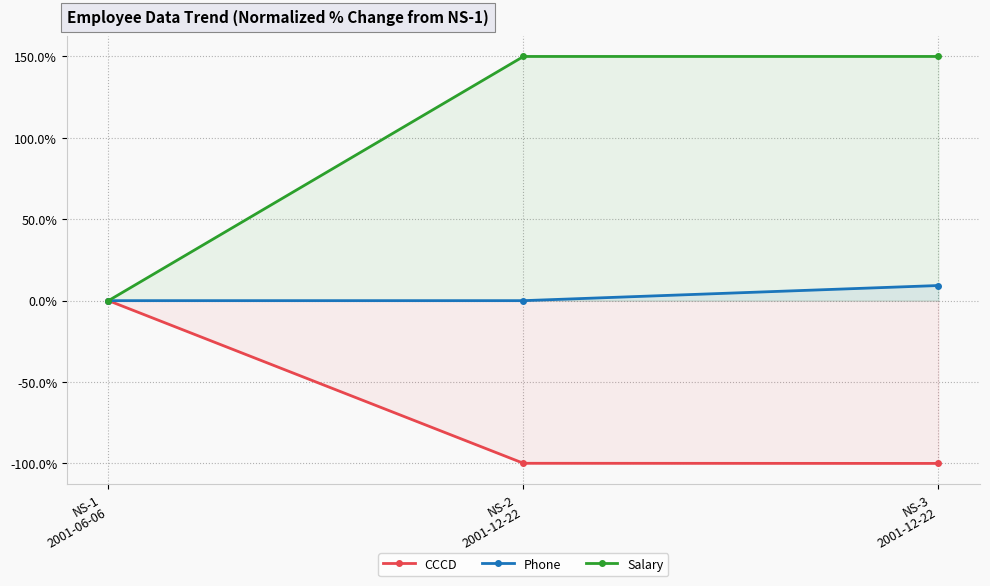

Reading left to right, extract all data points from this chart.

CCCD: NS-1
2001-06-06=0.0	NS-2
2001-12-22=-99.9	NS-3
2001-12-22=-100.0
Phone: NS-1
2001-06-06=0.0	NS-2
2001-12-22=-0.0	NS-3
2001-12-22=9.3
Salary: NS-1
2001-06-06=0.0	NS-2
2001-12-22=150.0	NS-3
2001-12-22=150.0